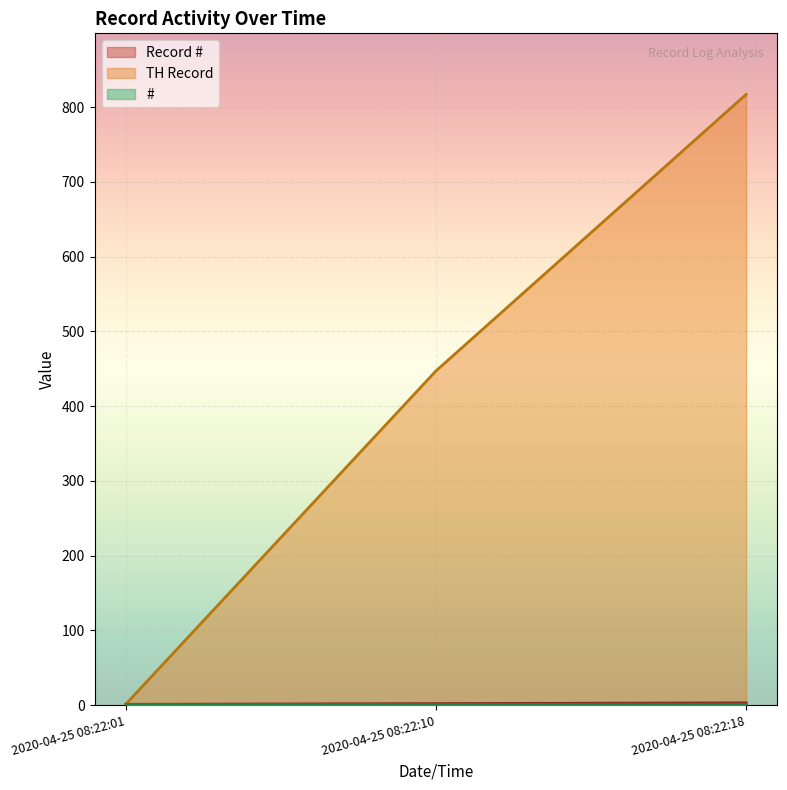

At which category does the chart reach its peak across all series?

2020-04-25 08:22:18